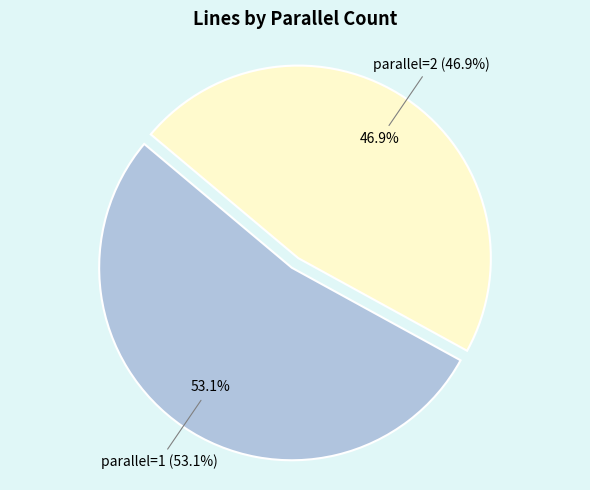

Which slice is the smallest?

parallel=2